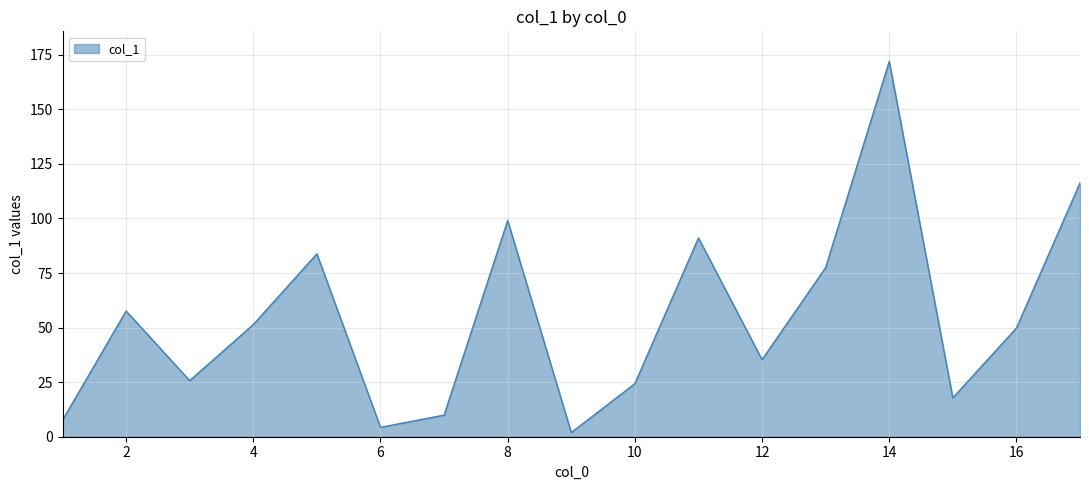

What is the greatest value displayed?

172.0